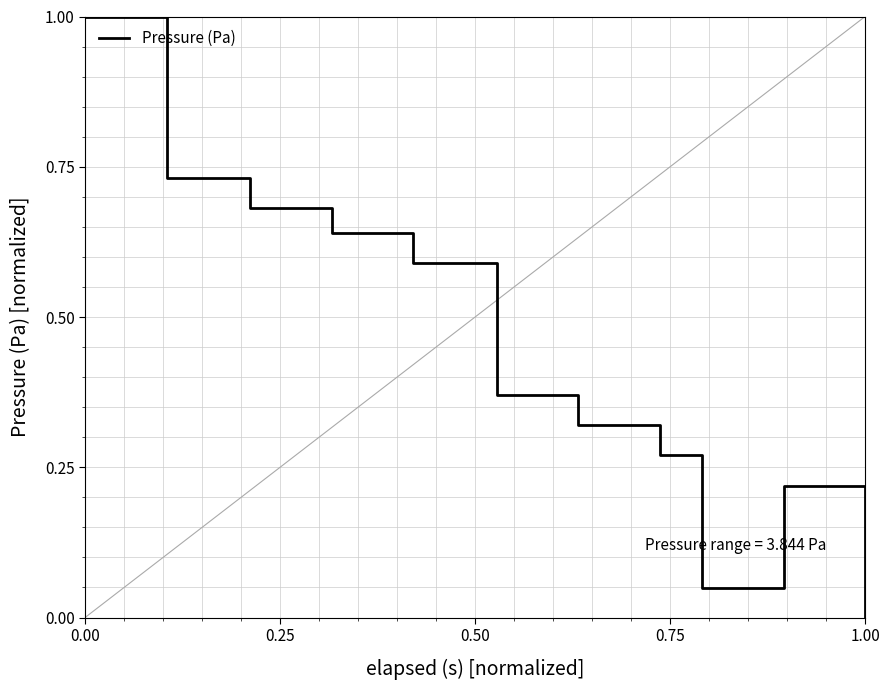

What is the difference between the maximum and minimum values?

1.0